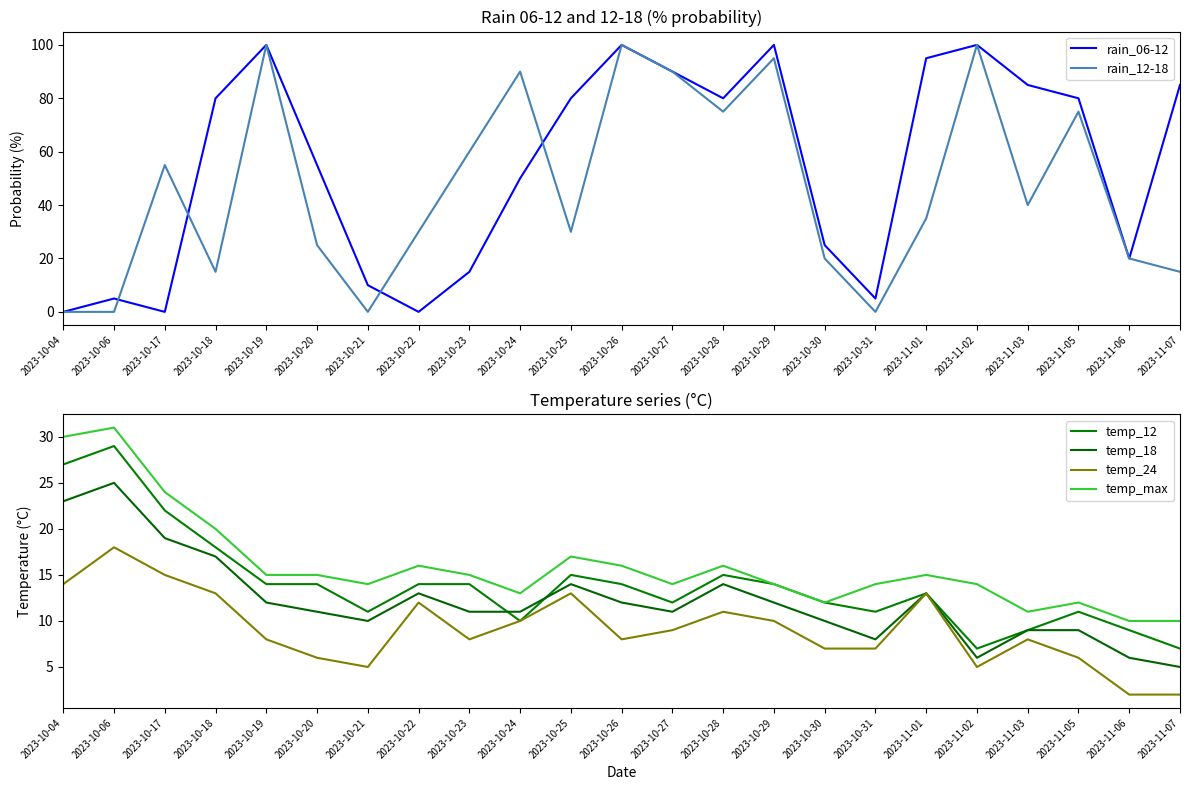

Which has a higher value, 2023-10-24 or 2023-10-25?

2023-10-25